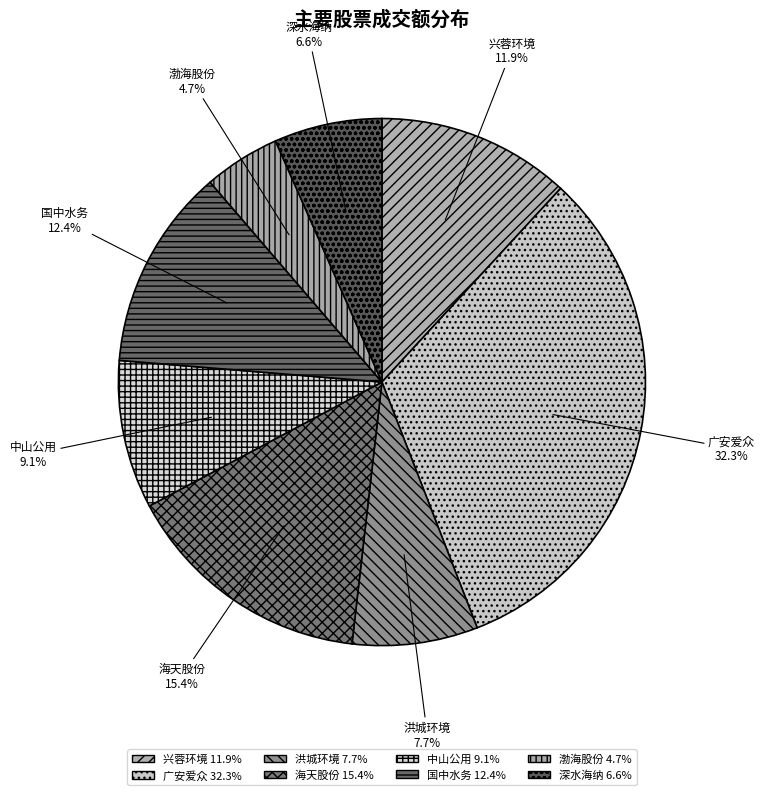

Which category has the smallest portion of the pie?

渤海股份